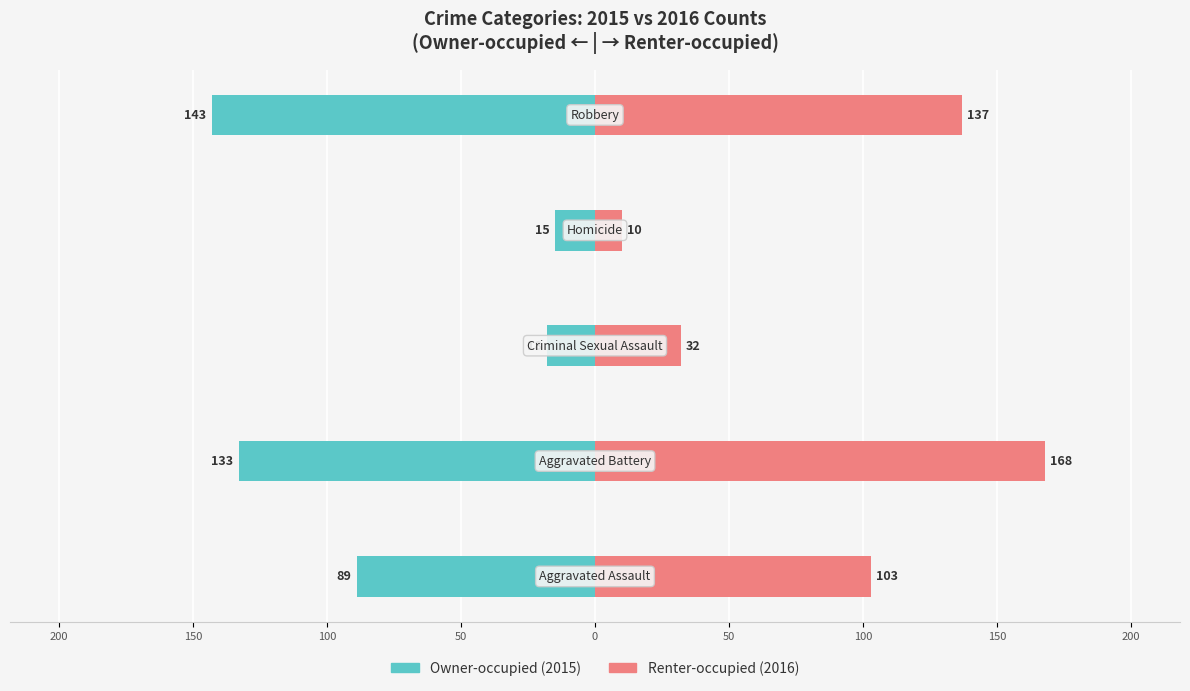

Reading right to left, list all the values displayed in this chart.

Owner-occupied: 50=-143	100=-15	150=-18	200=-133	250=-89
Renter-occupied: 50=137	100=10	150=32	200=168	250=103